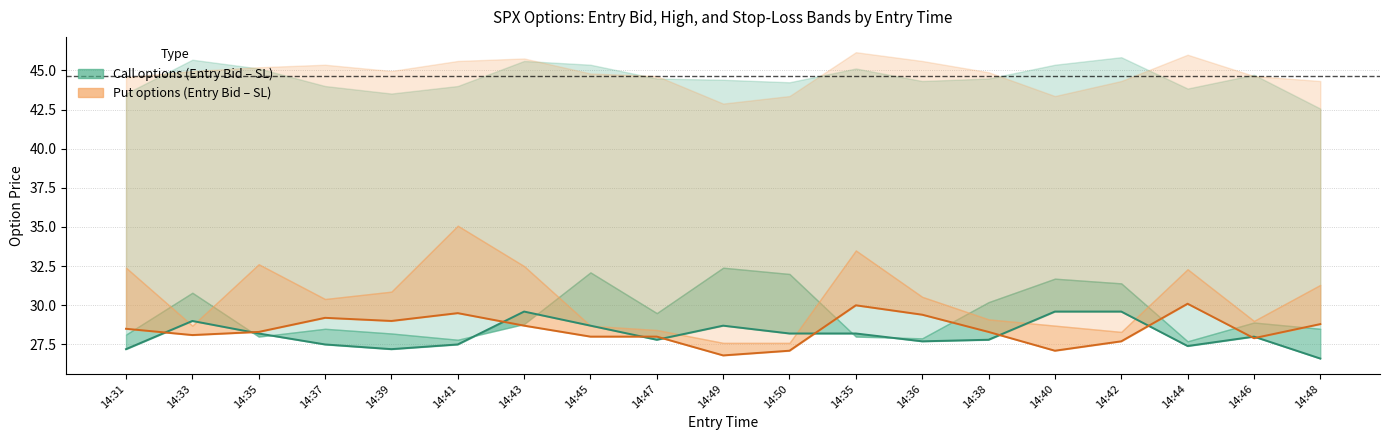

What is the label of the 9th point from the right?

14:50